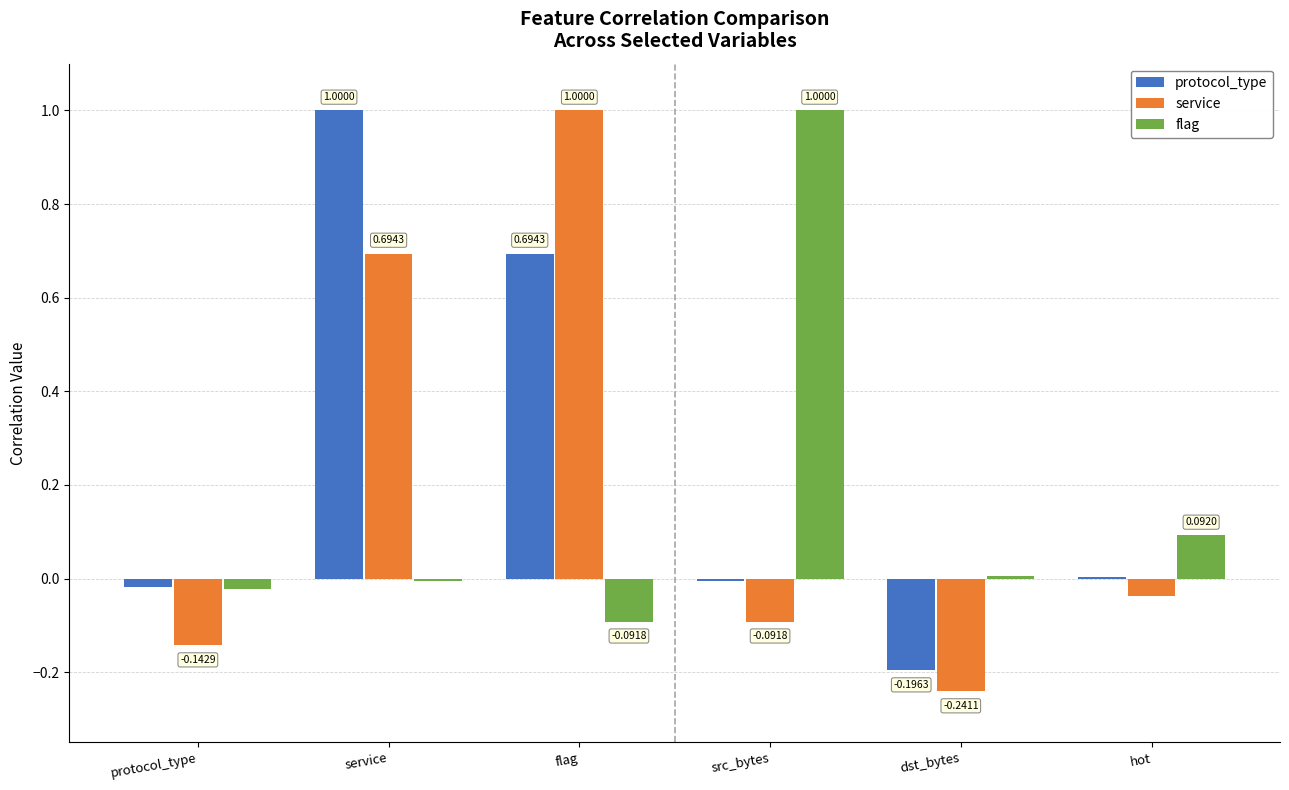

How many categories are shown in the chart?

6